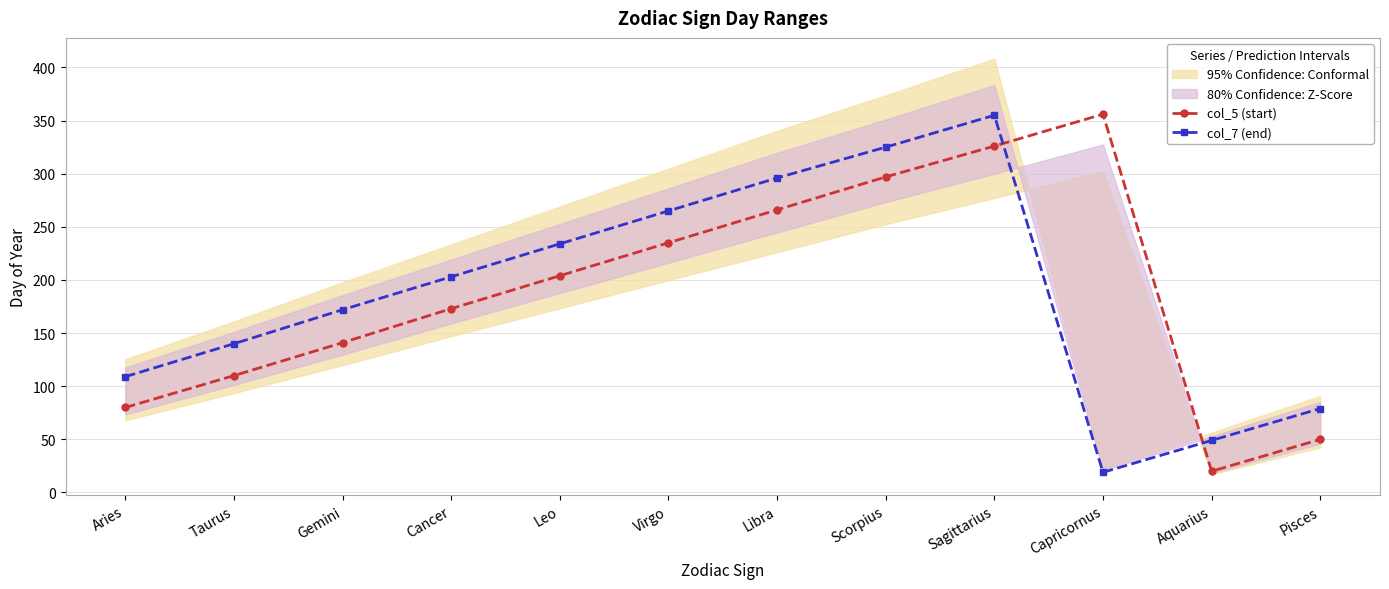

True or false: col_5 (start) and col_7 (end) intersect in this chart.

True